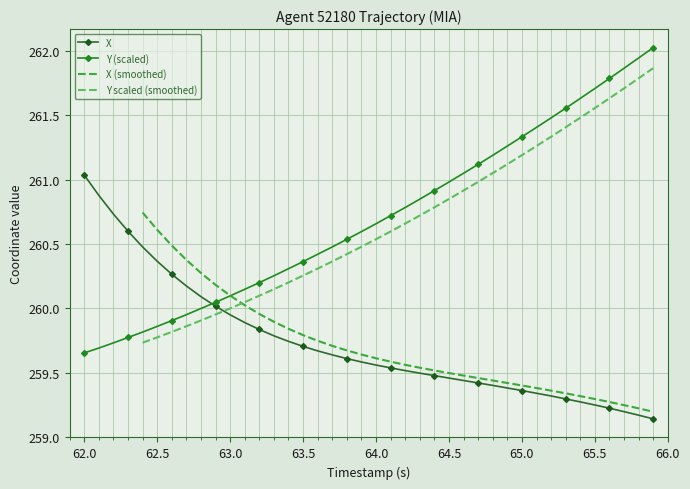

Which category has the highest value in the X series?

62.0